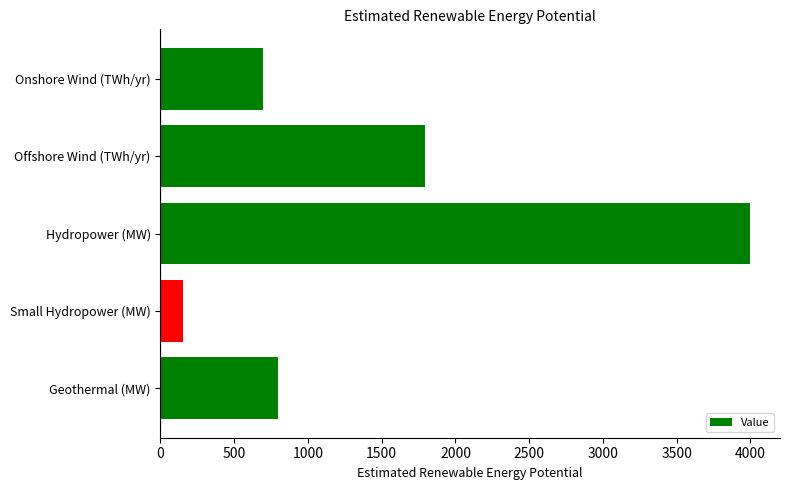

Which category has the highest value across all series?

Hydropower (MW)